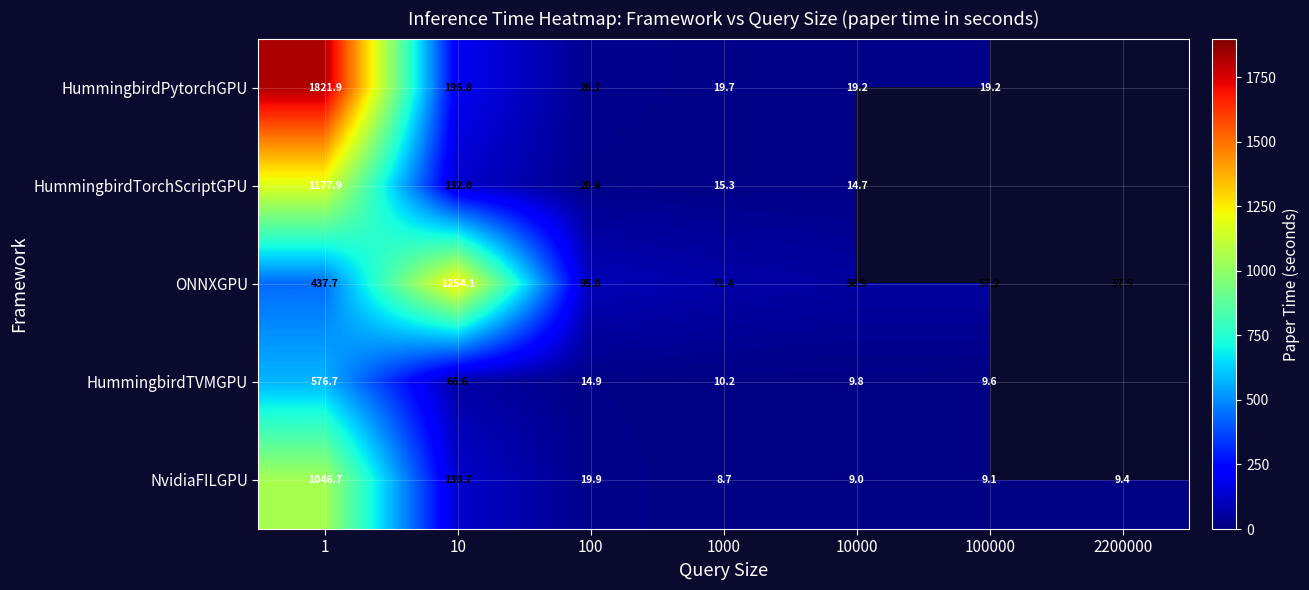

Rank the series at 1 from lowest to highest value.

ONNXGPU, HummingbirdTVMGPU, NvidiaFILGPU, HummingbirdTorchScriptGPU, HummingbirdPytorchGPU